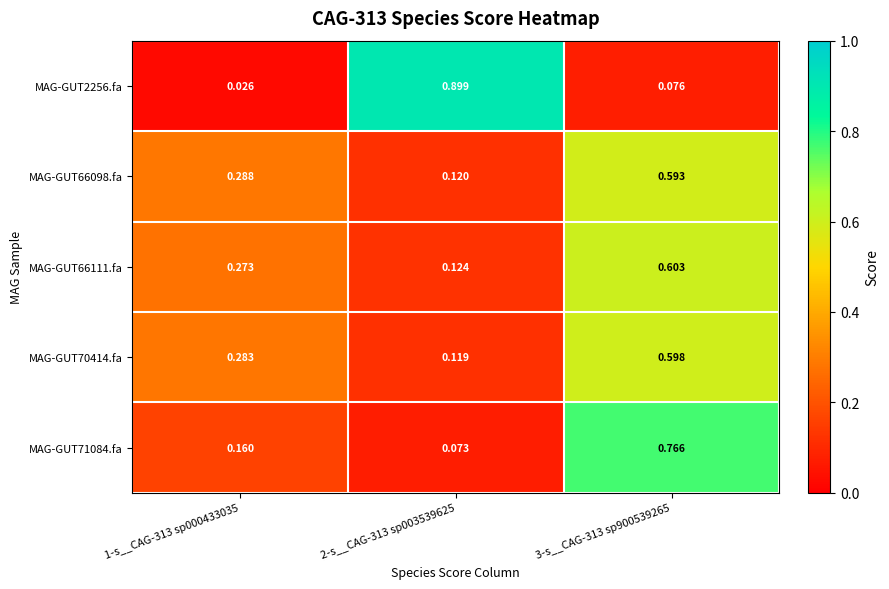

Is the value of MAG-GUT66098.fa at 1-s__CAG-313 sp000433035 greater than the value of MAG-GUT2256.fa at 3-s__CAG-313 sp900539265?

Yes